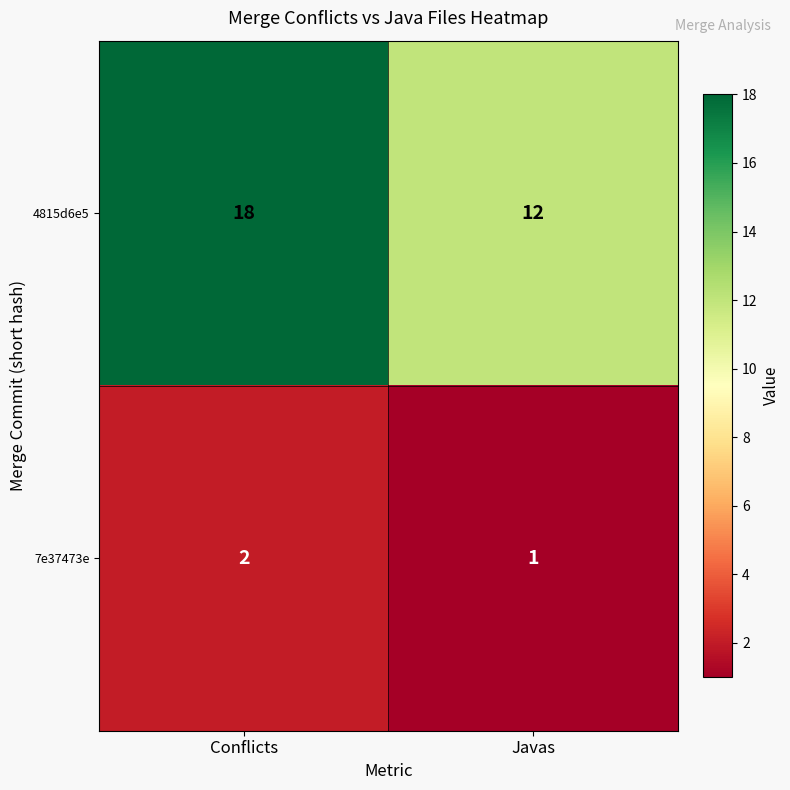

What is the maximum value shown in the chart?

18